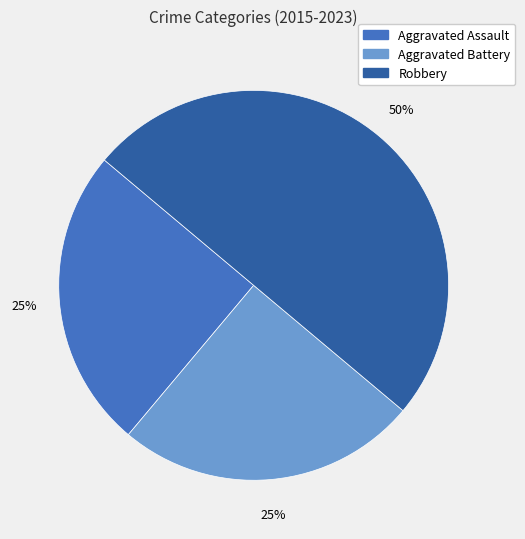

To the nearest percent, what is the difference between the largest and smallest slice percentages?

25%